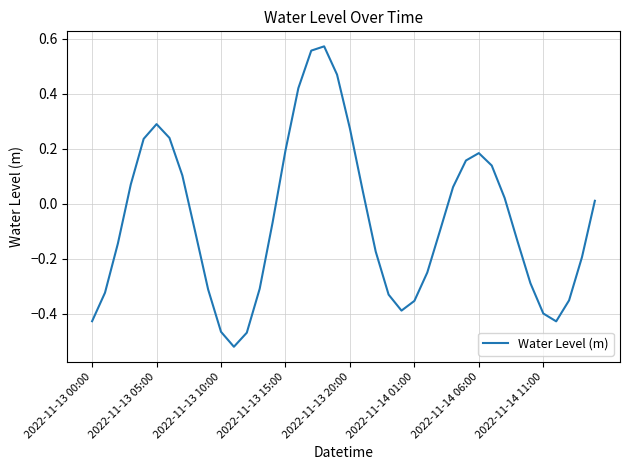

True or false: the data shows -0.6 at 2022-11-14 01:00.

False